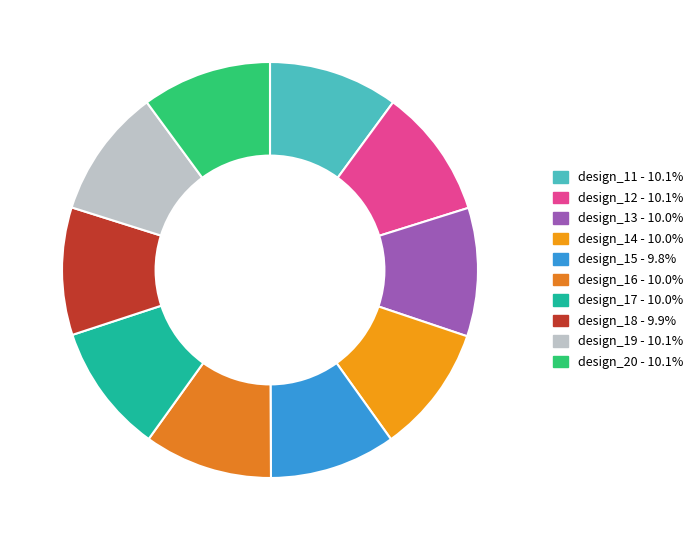

How many slices are in this pie chart?

10